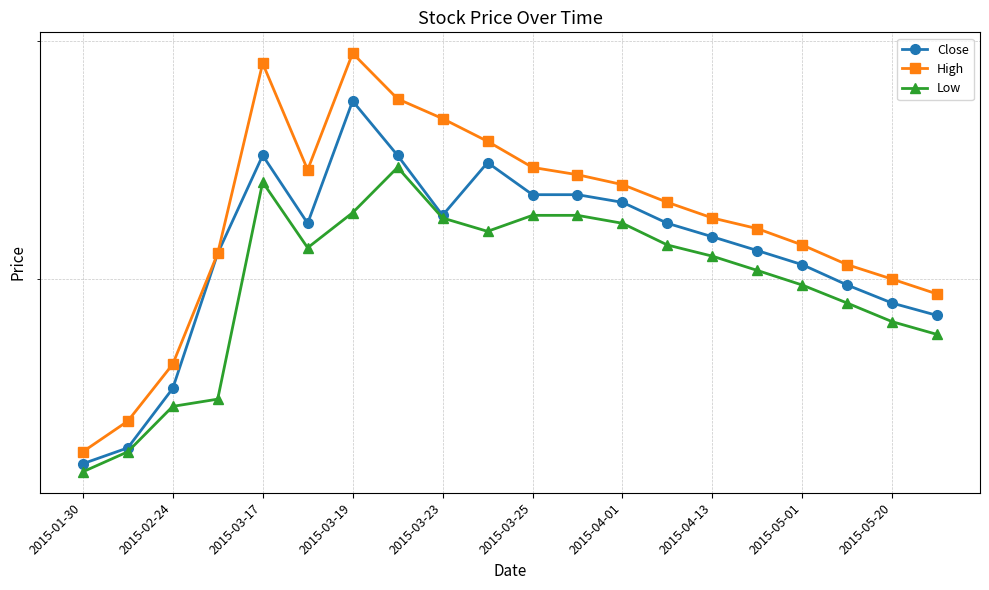

The Low series shows 203 at 15. True or false?

True